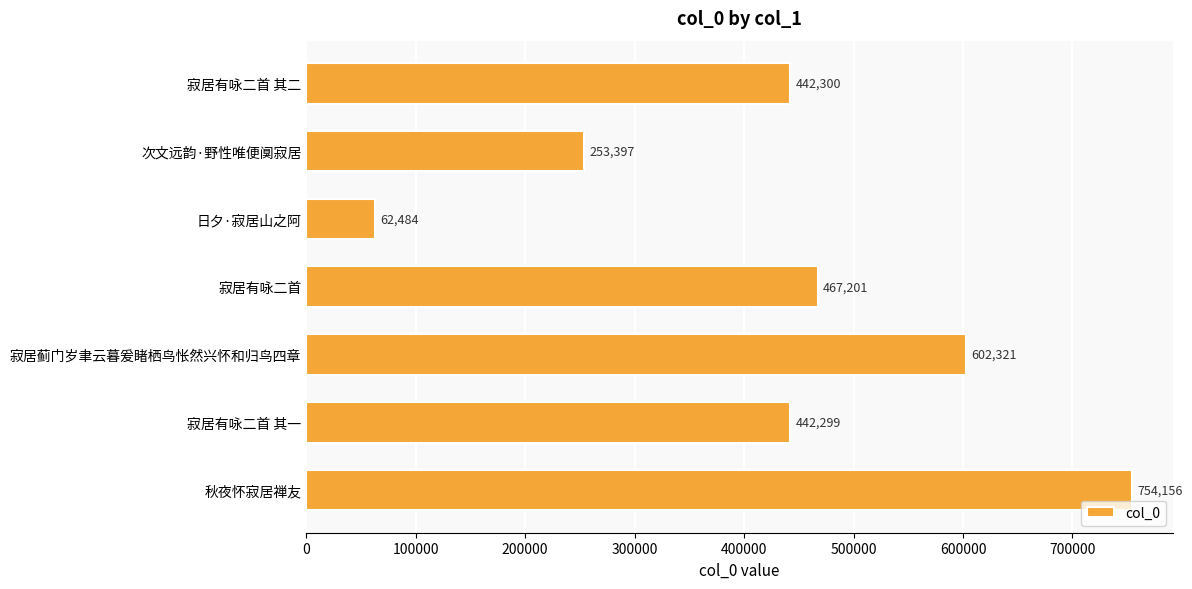

Reading top to bottom, list all the values displayed in this chart.

寂居有咏二首 其二=442300	次文远韵·野性唯便阒寂居=253397	日夕·寂居山之阿=62484	寂居有咏二首=467201	寂居蓟门岁聿云暮爰睹栖鸟怅然兴怀和归鸟四章=602321	寂居有咏二首 其一=442299	秋夜怀寂居禅友=754156